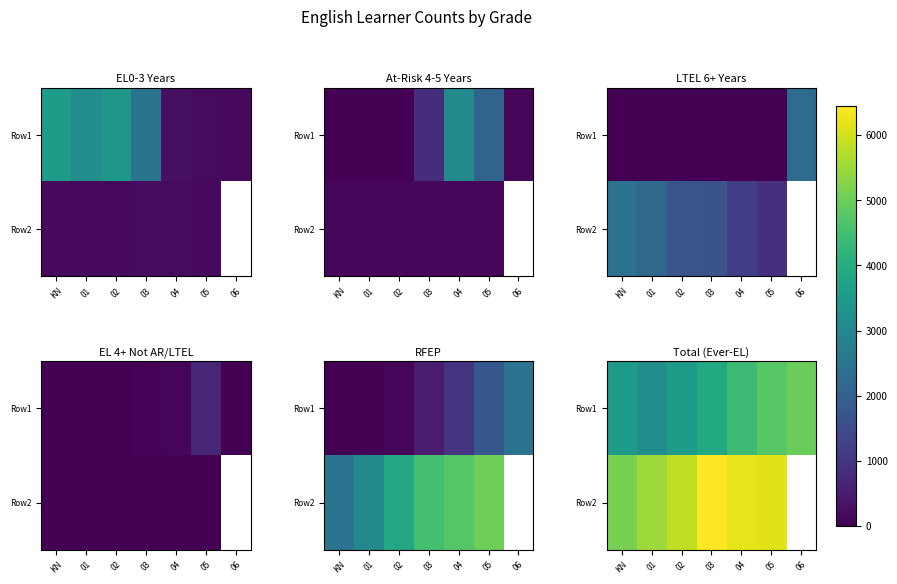

How many series are shown in this chart?

2